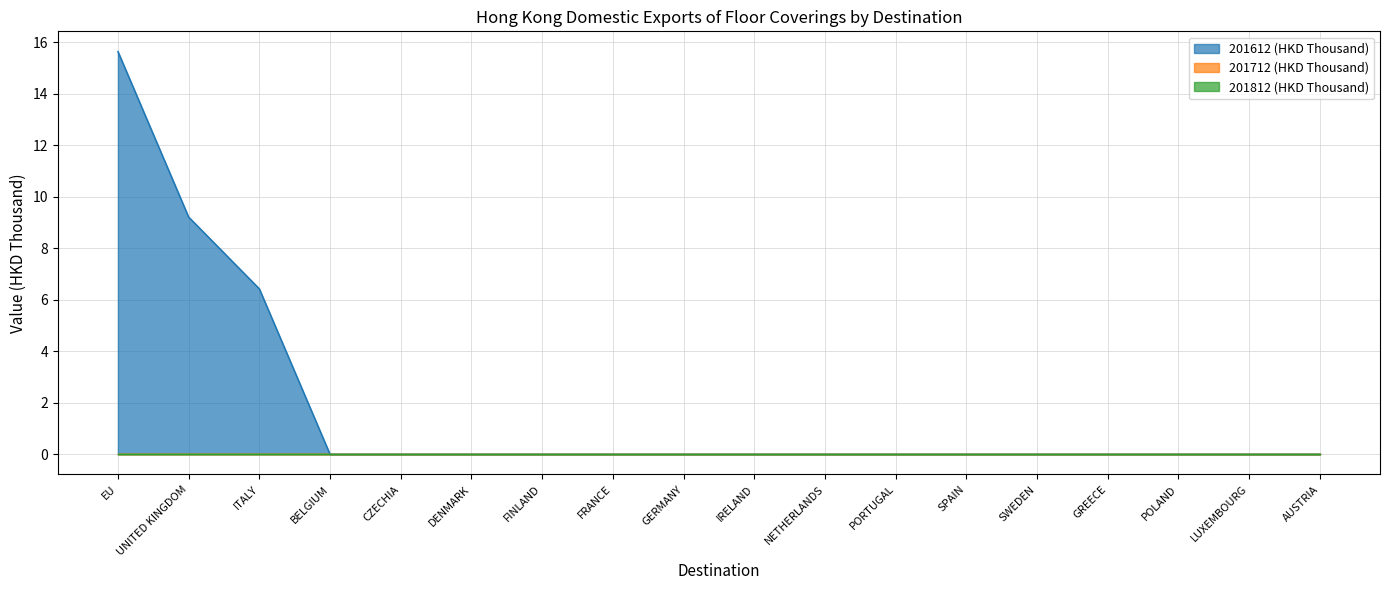

How many series are shown in this chart?

3